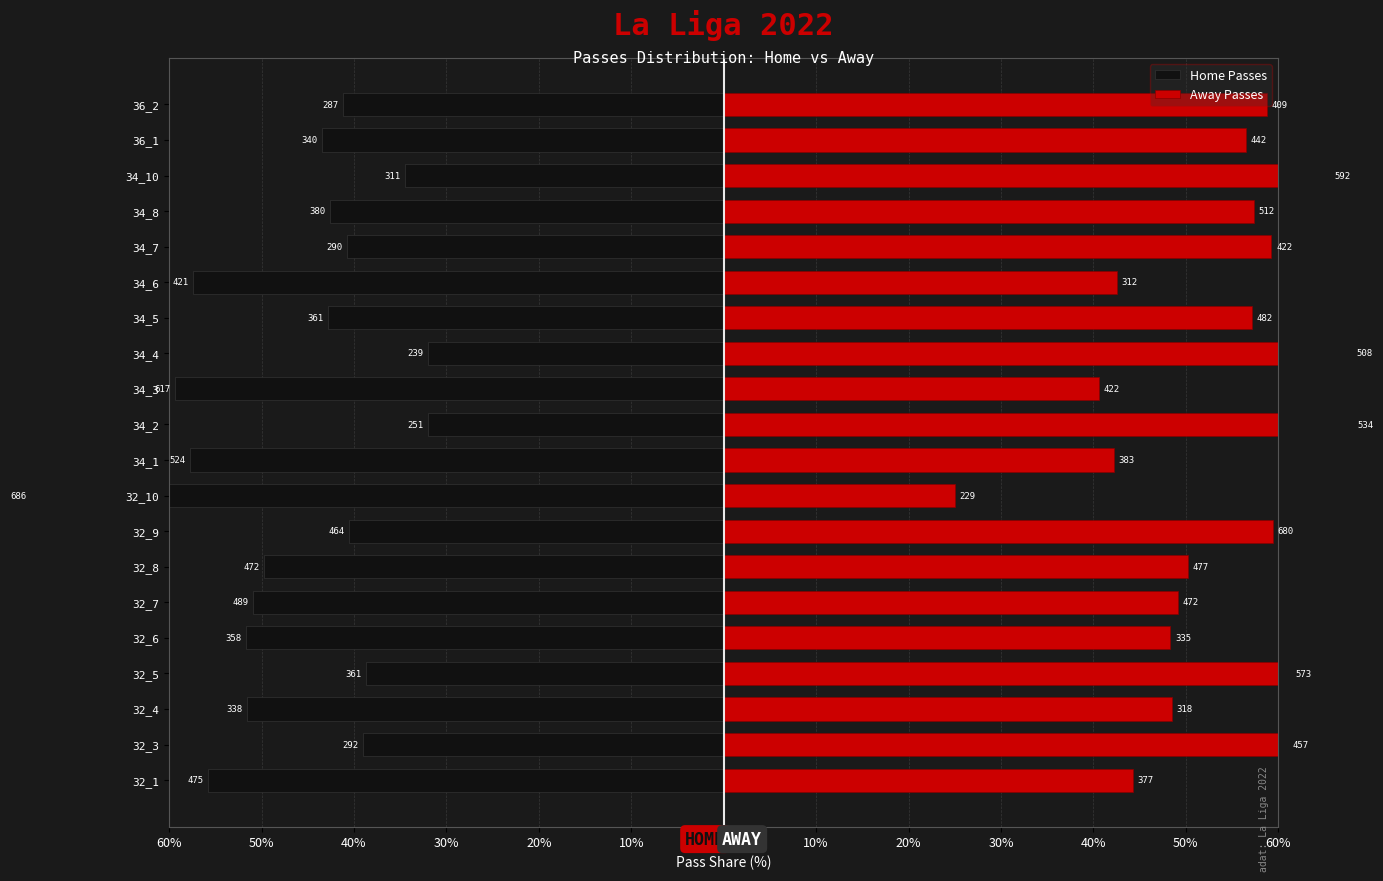

What is the difference between the maximum and minimum values in the Home Passes series?

43.0